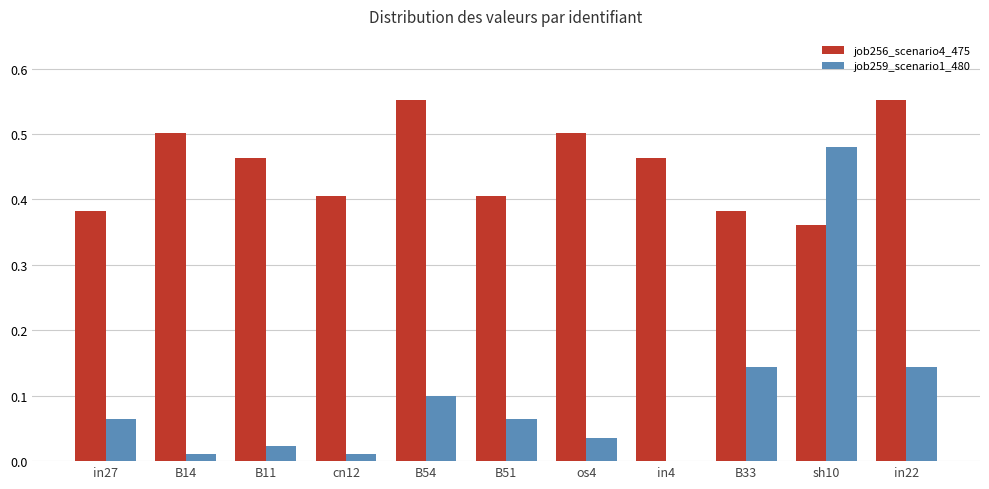

What is the sum of the job256_scenario4_475 values at in4 and os4?

1.0